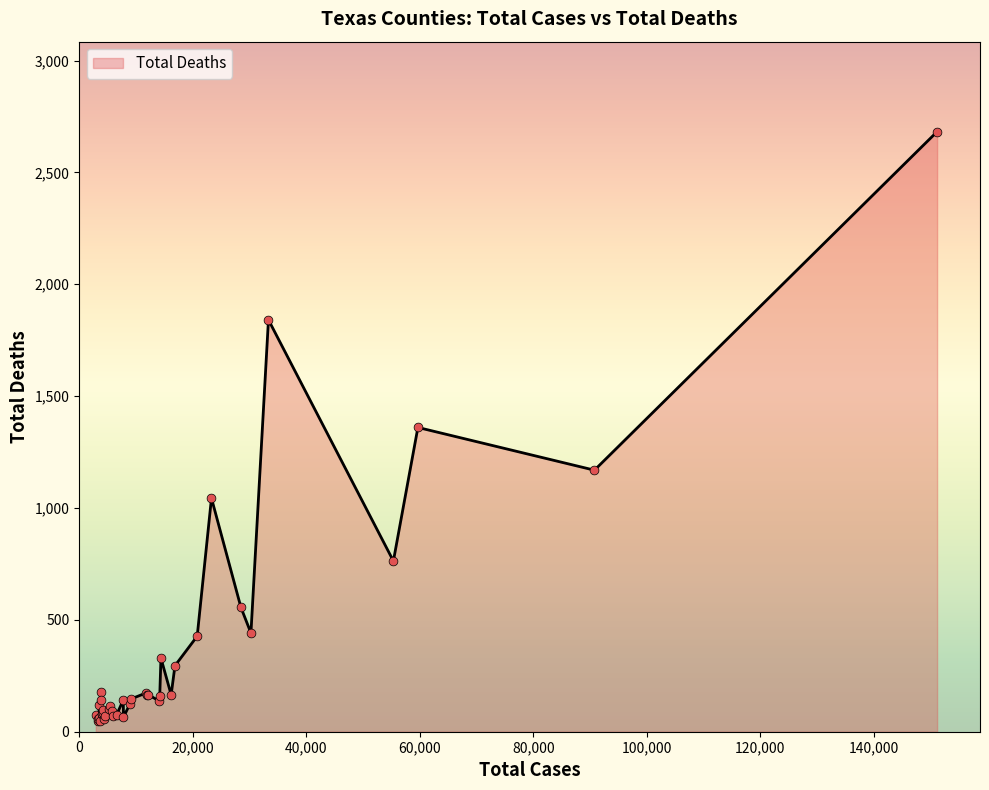

What is the maximum value shown in the chart?

2682